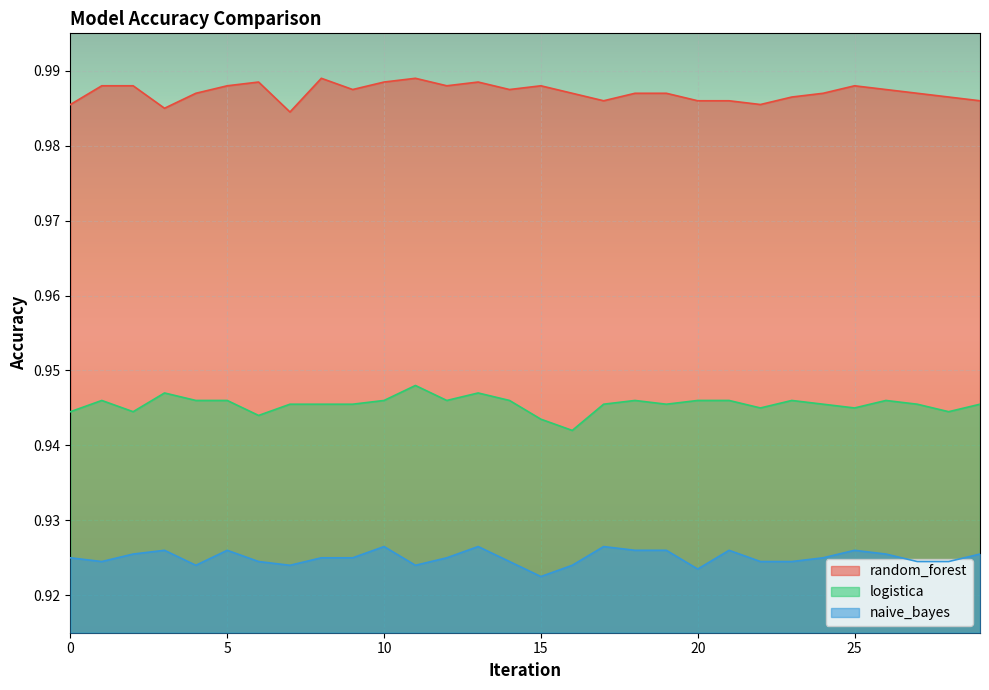

How many random_forest values are between 0 and 1?

30